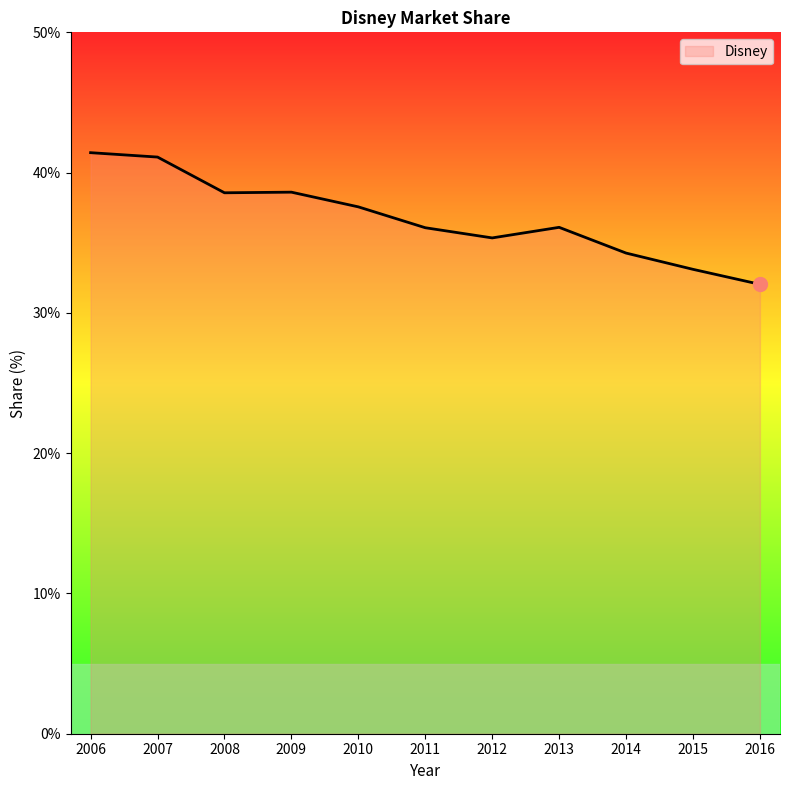

What is the difference between the maximum and minimum values?

9.4